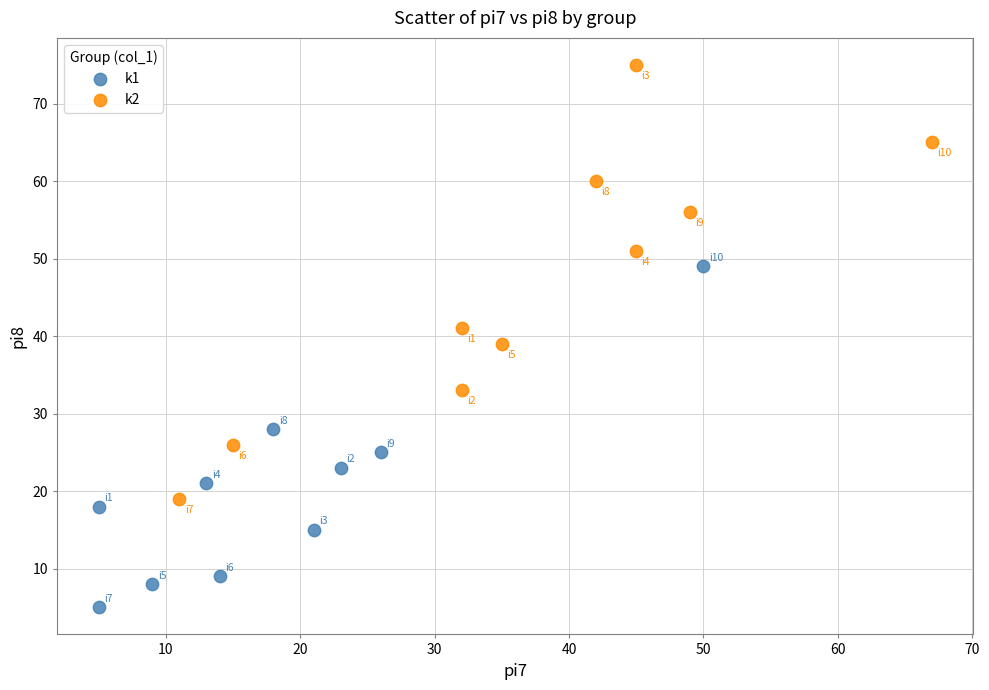

Which series contains the highest Y value?

k2